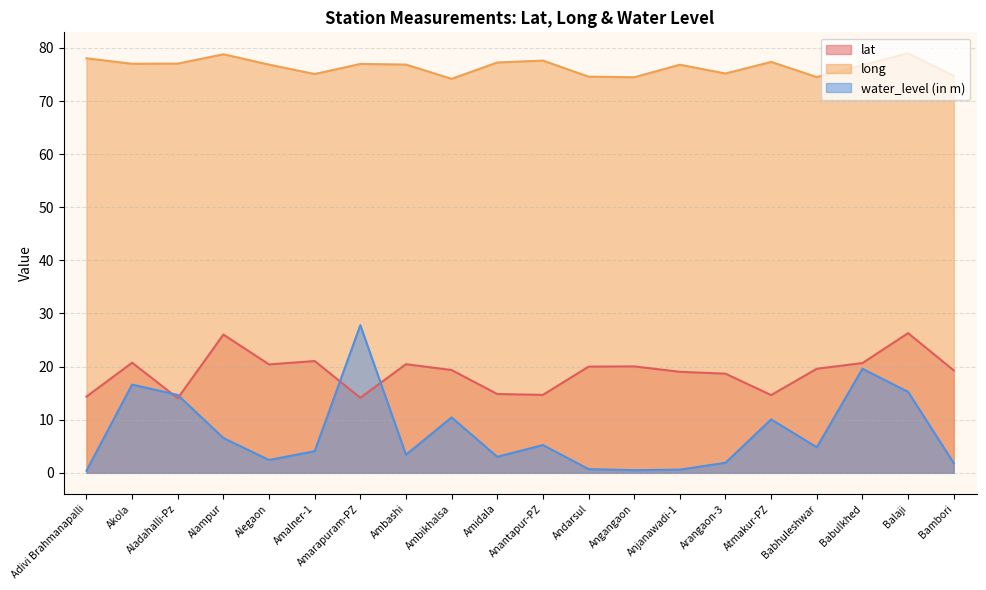

List the labels in order of long value, smallest first.

Ambikhalsa, Angangaon, Babhuleshwar, Andarsul, Bambori, Amalner-1, Arangaon-3, Babulkhed, Anjanawadi-1, Alegaon, Ambashi, Amarapuram-PZ, Akola, Aladahalli-Pz, Amidala, Atmakur-PZ, Anantapur-PZ, Adivi Brahmanapalli, Alampur, Balaji